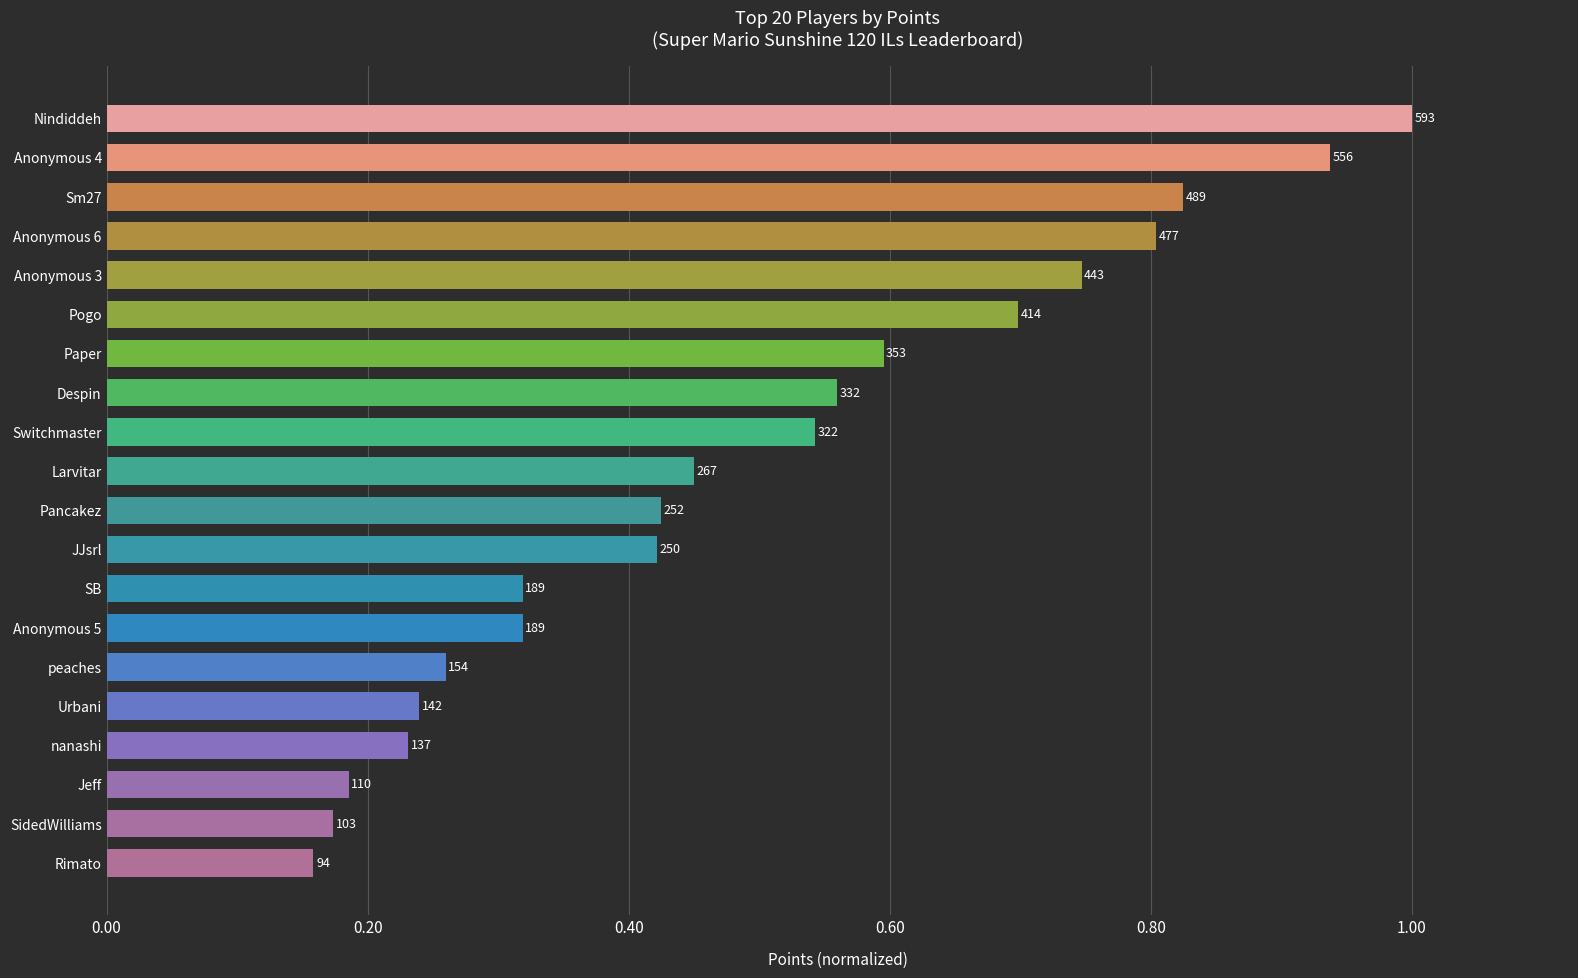

What is the sum of all values?

9.9